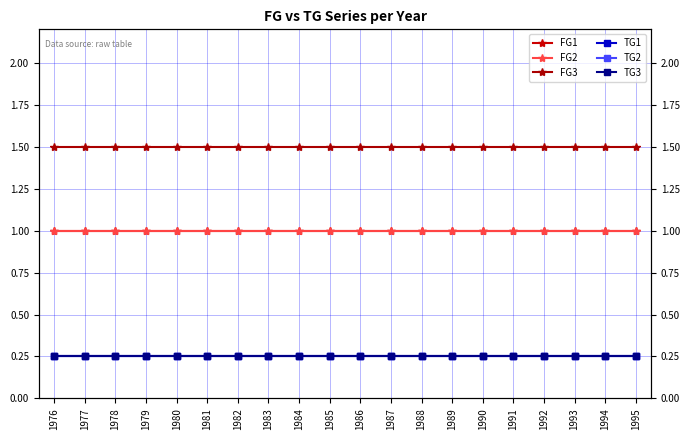

The TG1 series shows 0.4 at 1977. True or false?

False